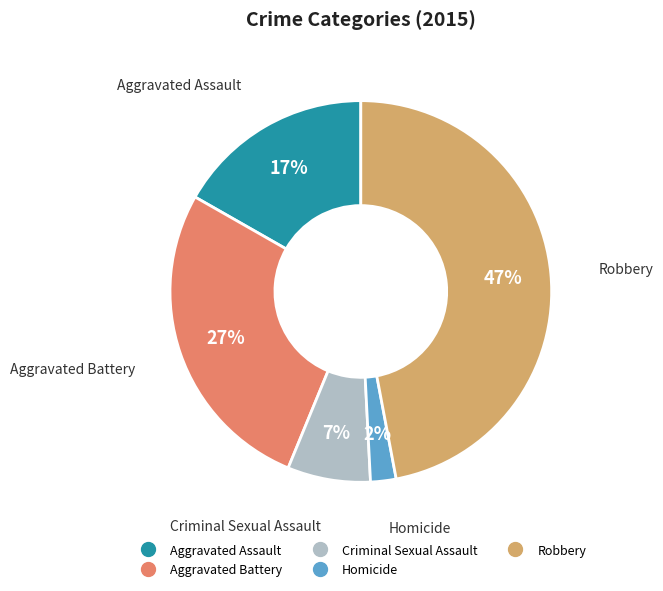

Is there a majority slice in this chart?

No